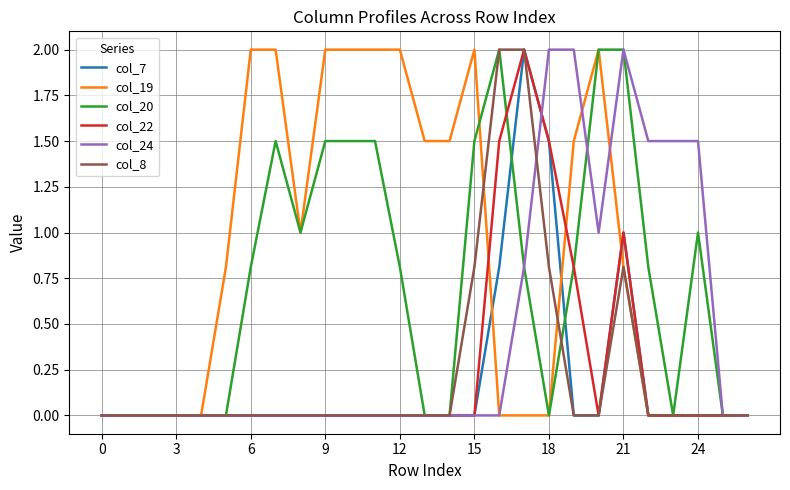

What is the difference between the second highest and second lowest values in the col_7 series?

1.5